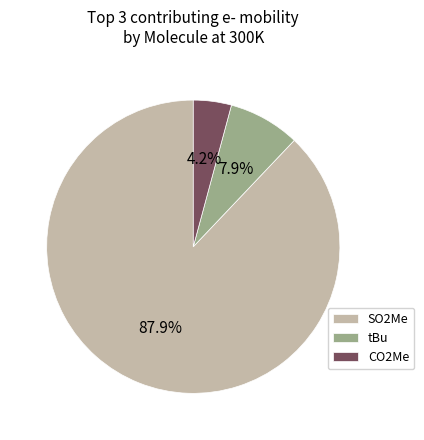

To the nearest percent, what portion does tBu represent?

8%